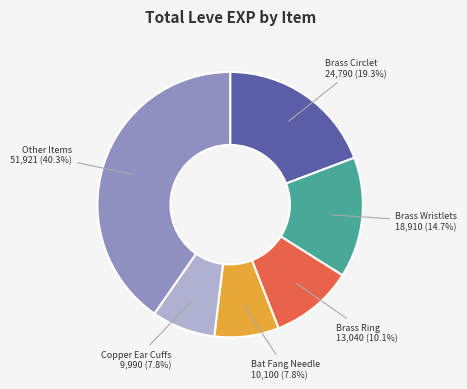

Is there any slice that represents more than half of the pie?

No